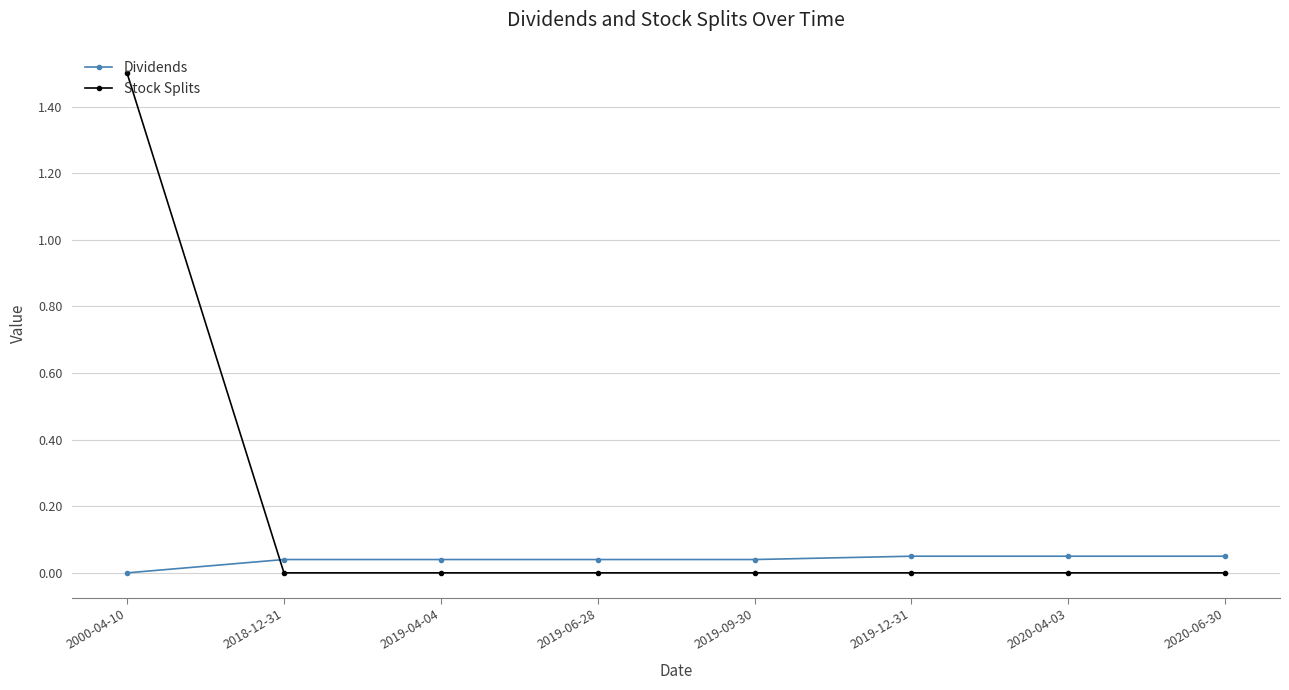

The value of Dividends at 2019-09-30 is 0.0. True or false?

True